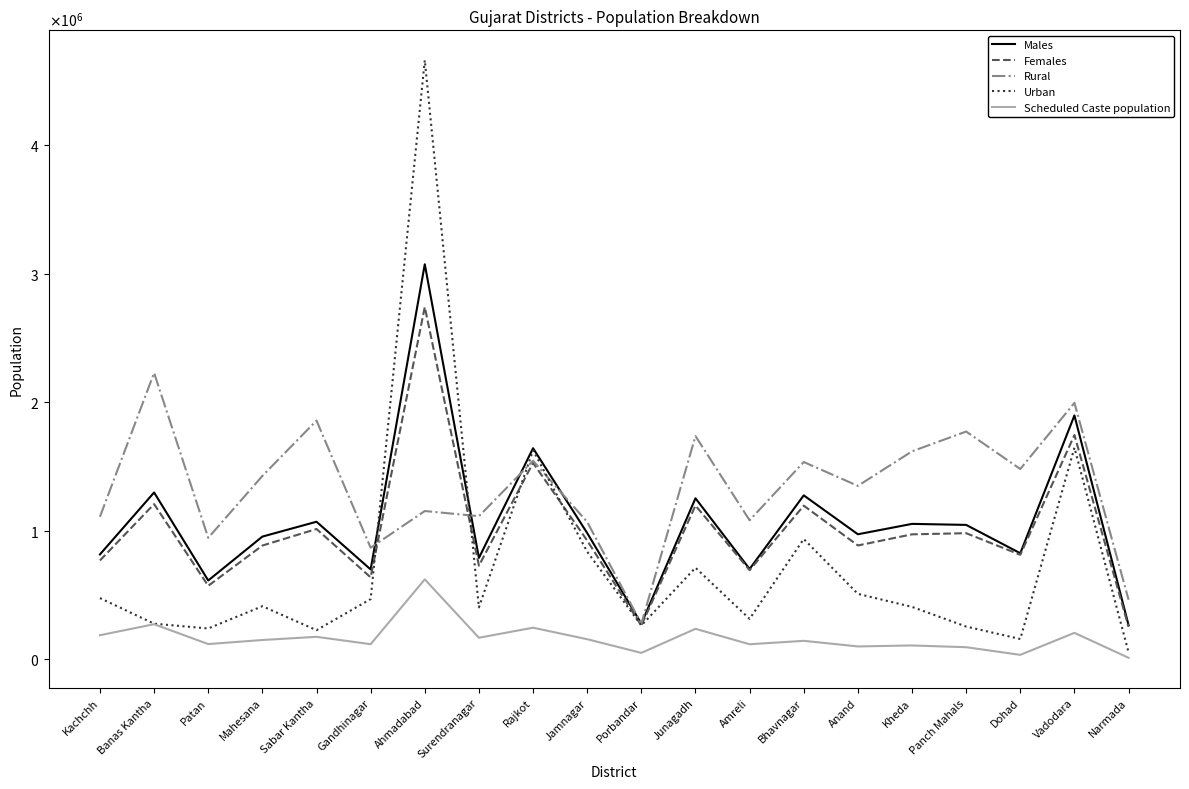

Which series has the widest spread of values?

Urban